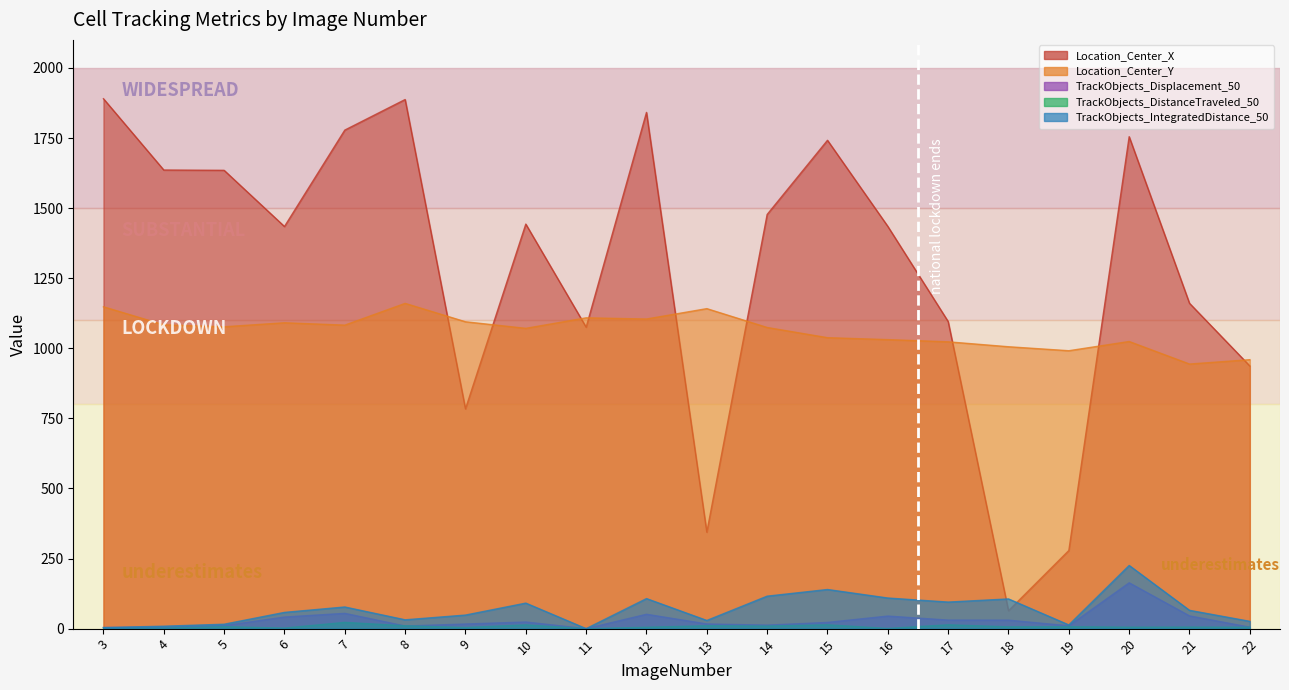

Does the chart display data point markers on the line(s)?

No